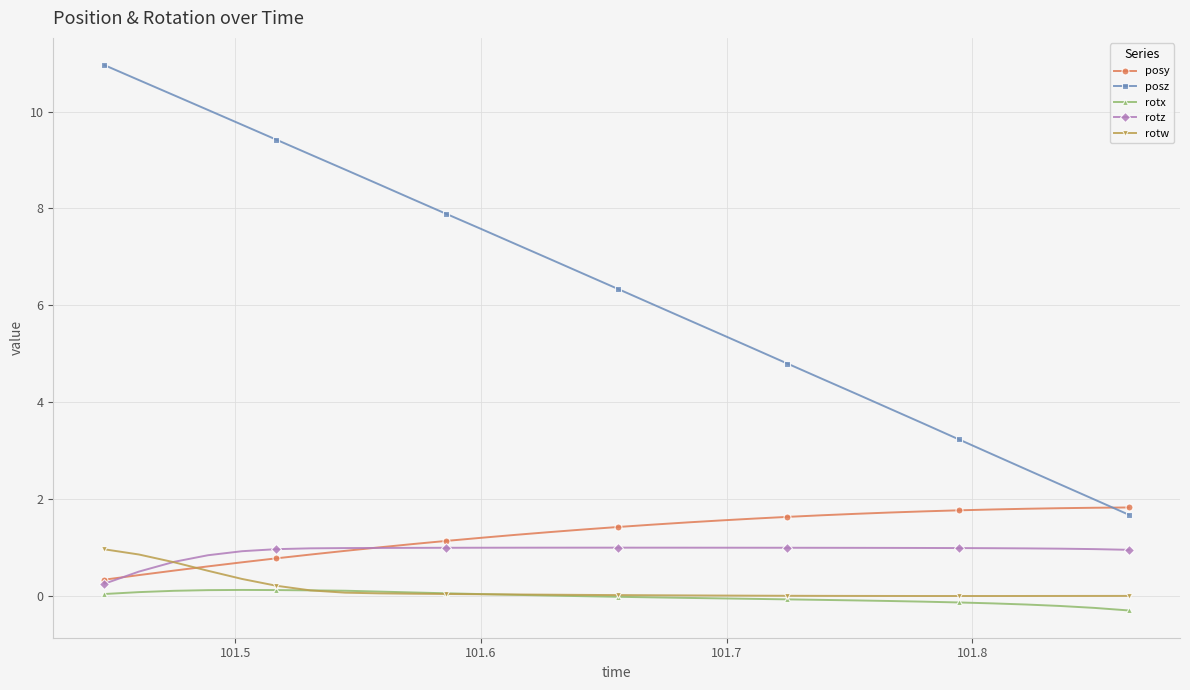

Which series has the largest total across all categories?

posz